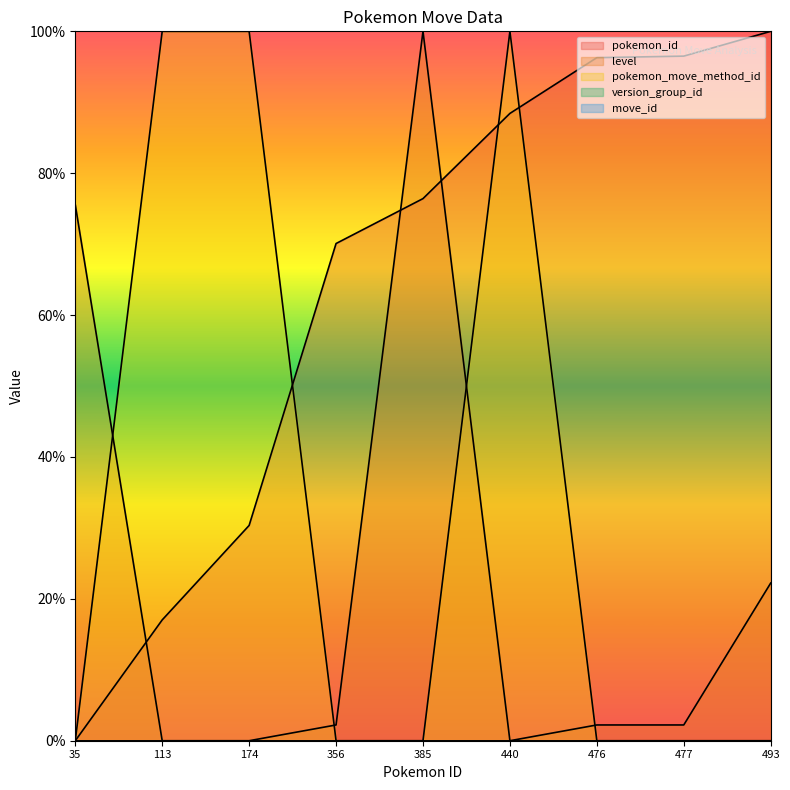

Where is pokemon_id nearest to the value 50?

174